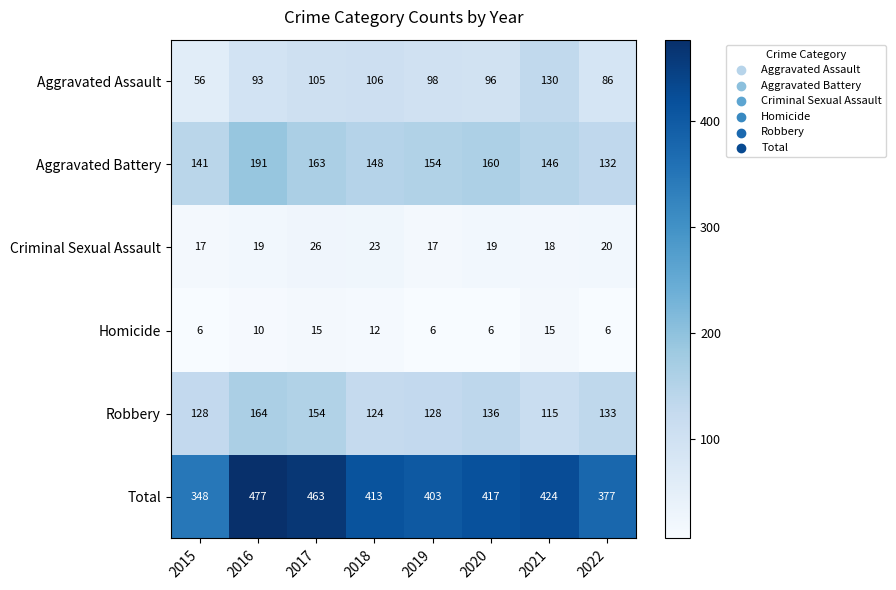

What is the difference between the maximum and second lowest values in the Robbery series?

40